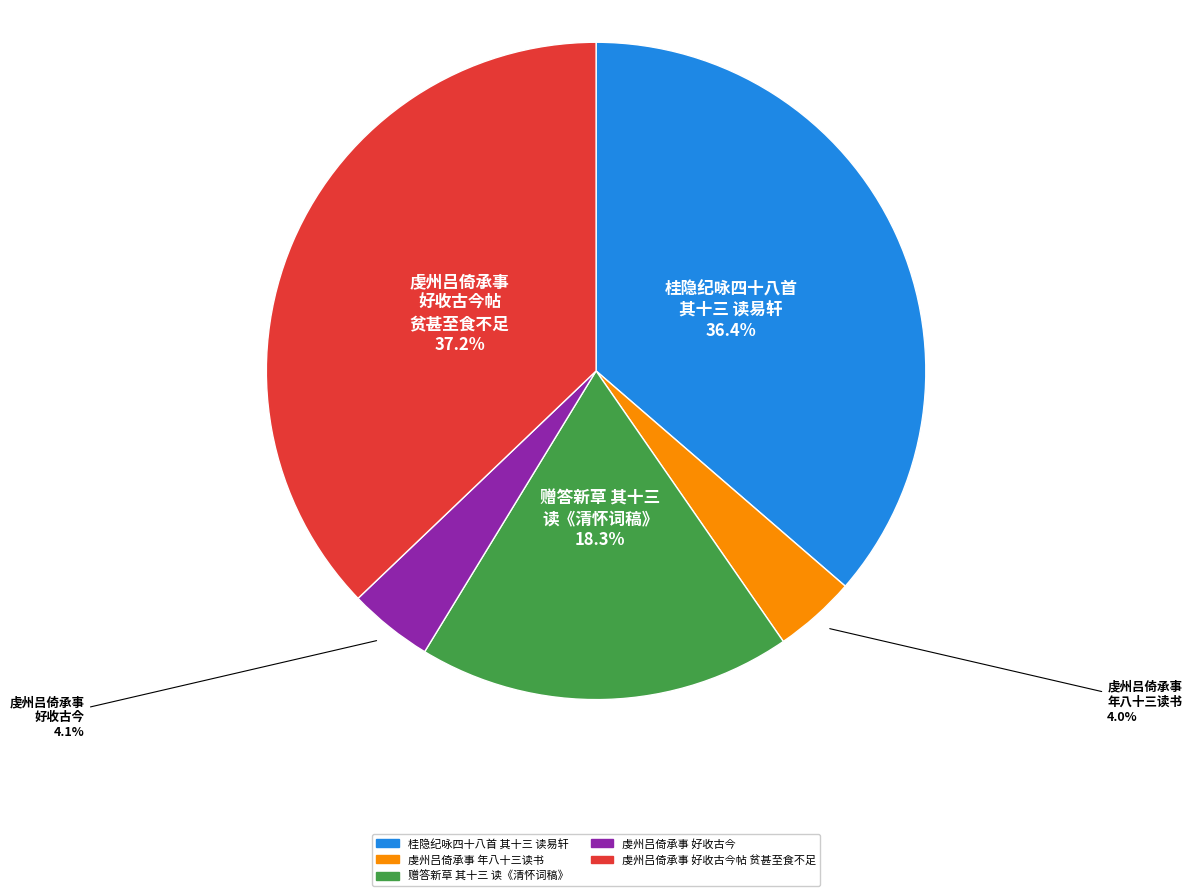

Is there any slice that represents more than half of the pie?

No